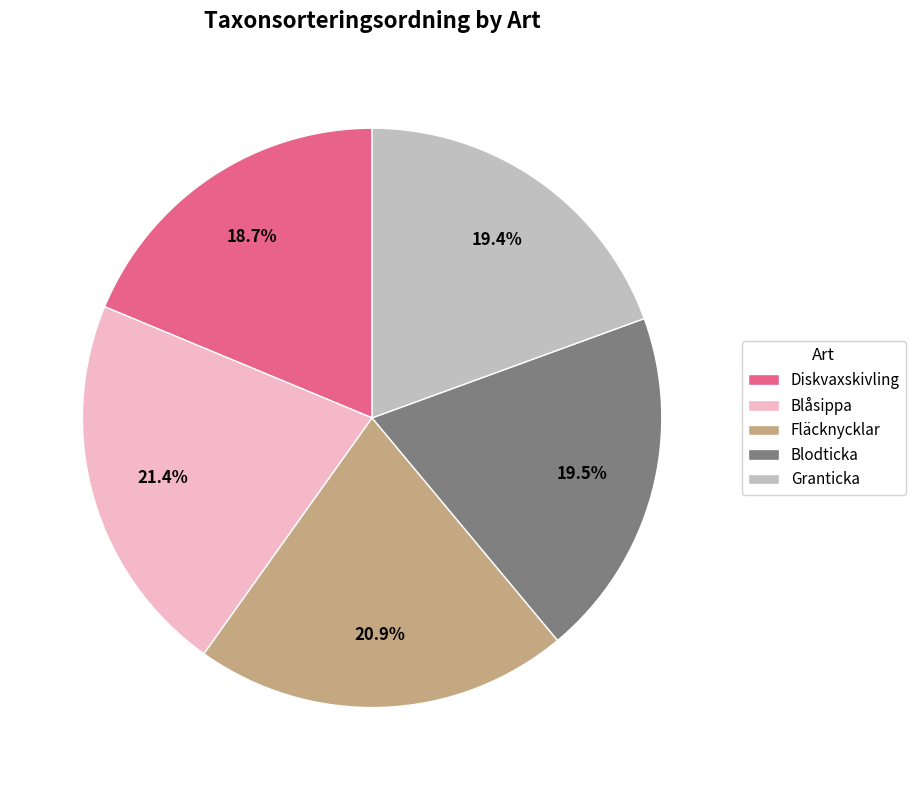

Is the sum of Blodticka and Fläcknycklar greater than half?

No